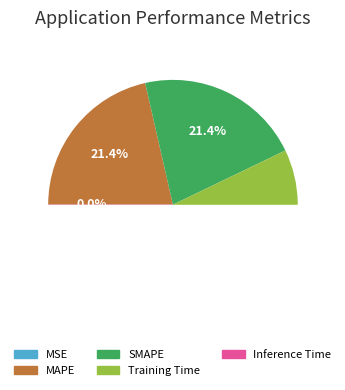

To the nearest percent, what is the difference between the largest and smallest slice percentages?

30%